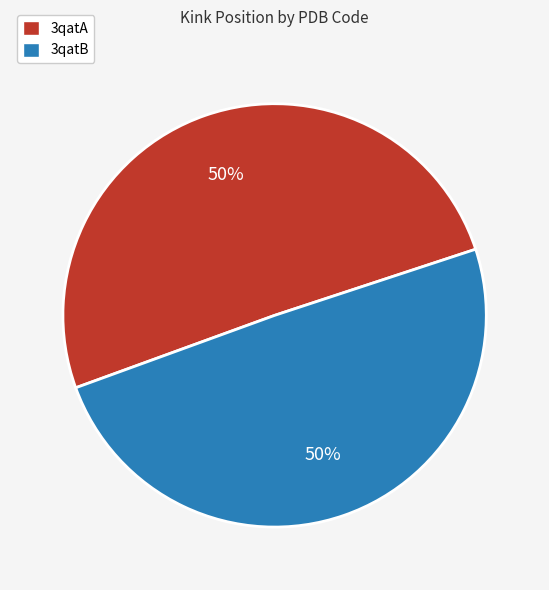

To the nearest percent, what is the combined percentage of 3qatA and 3qatB?

100%